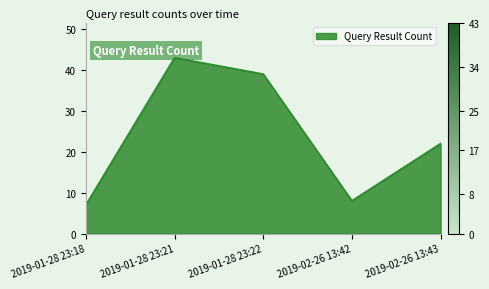

Reading left to right, extract all data points from this chart.

7	43	39	8	22